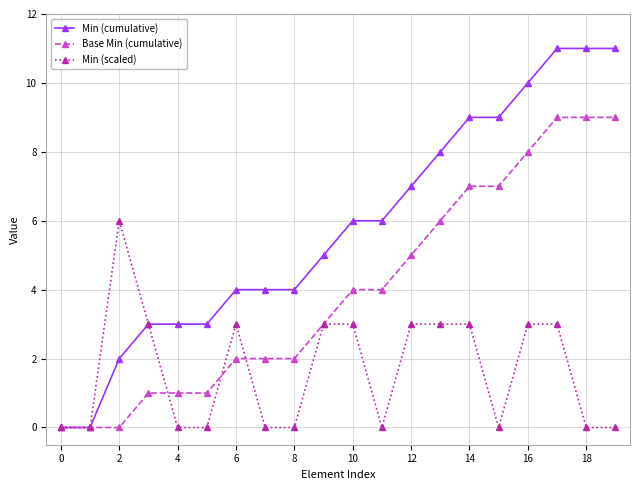

What is the value of the Min (cumulative) point at the 14th from the left?

8